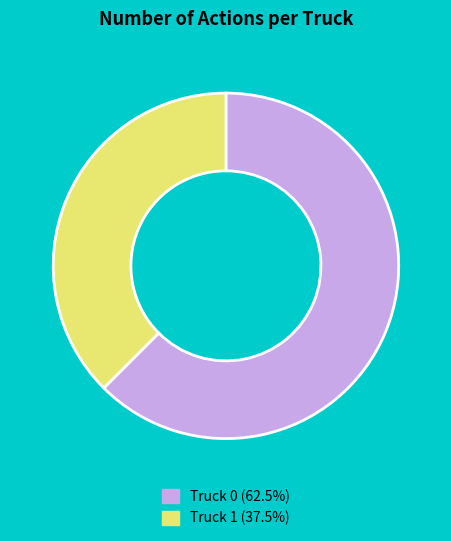

Rank the categories by value from highest to lowest.

Truck 0, Truck 1